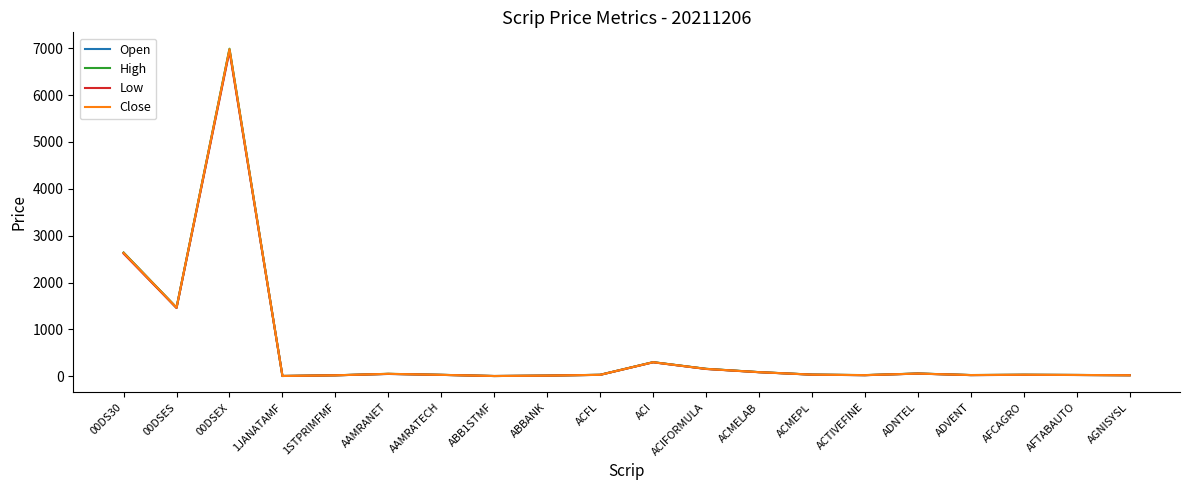

The Low series shows 1456.6 at 00DSES. True or false?

True